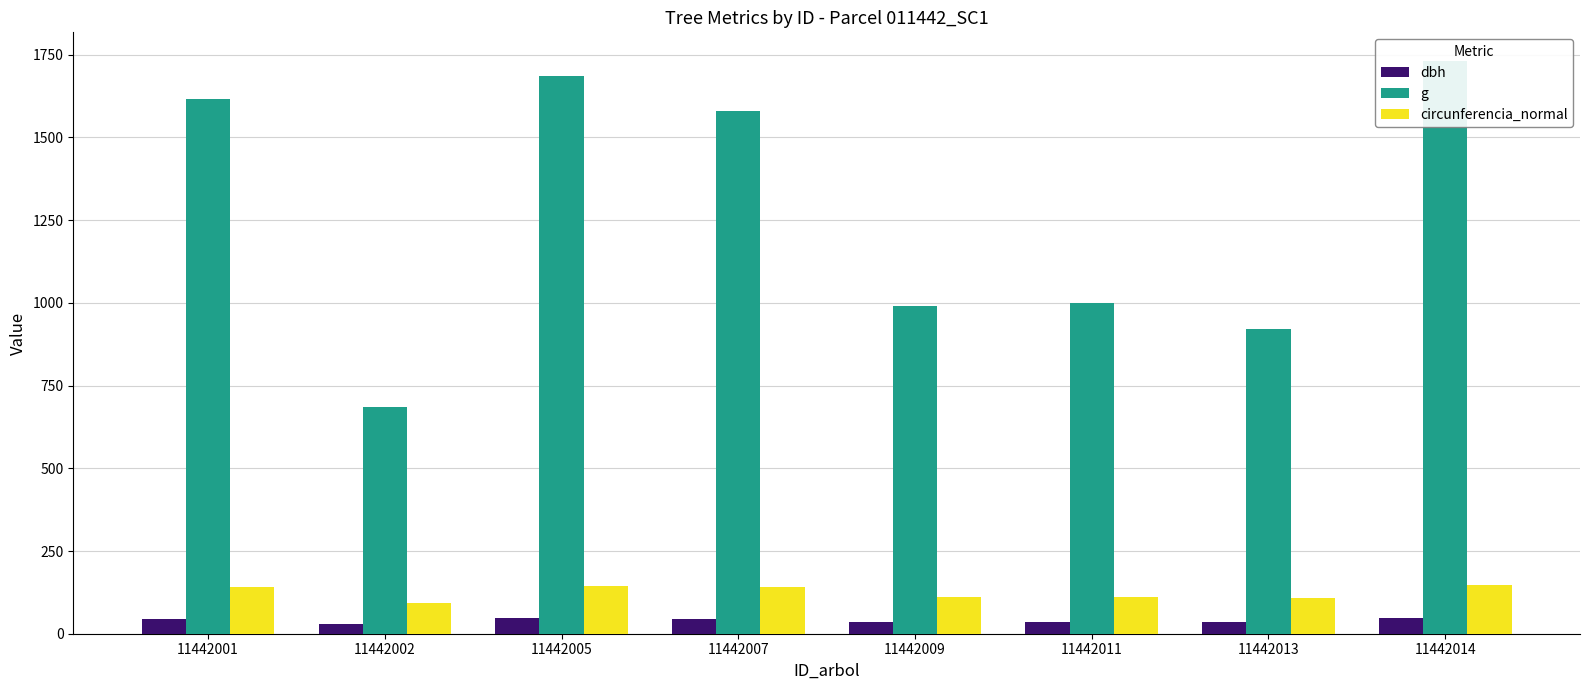

What is the maximum value for dbh?

47.0